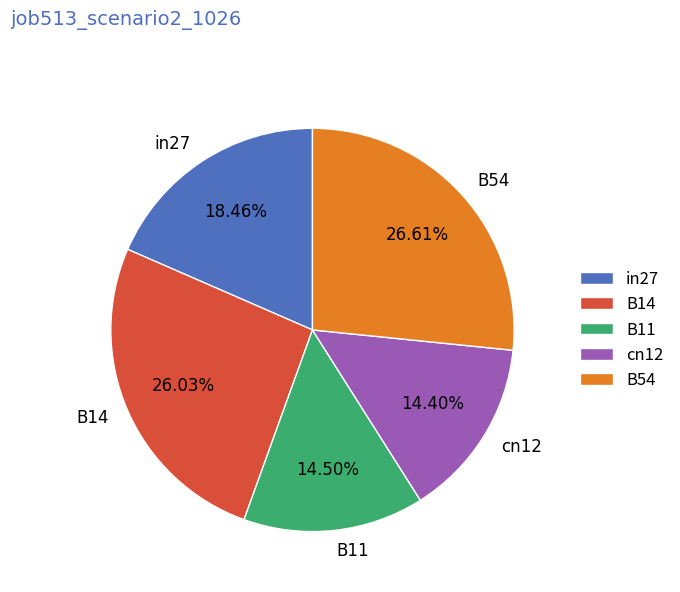

To the nearest percent, what is the difference between the largest and smallest slice percentages?

12%